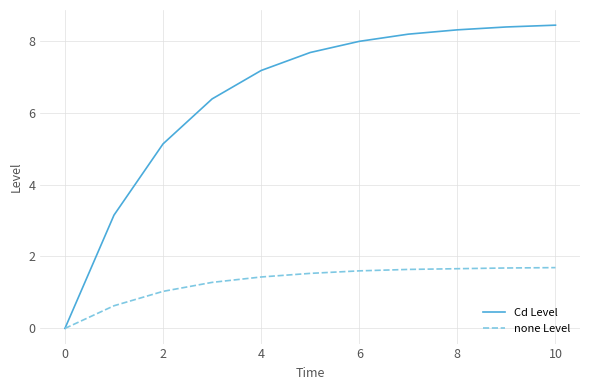

Which series has the largest total across all categories?

Cd Level